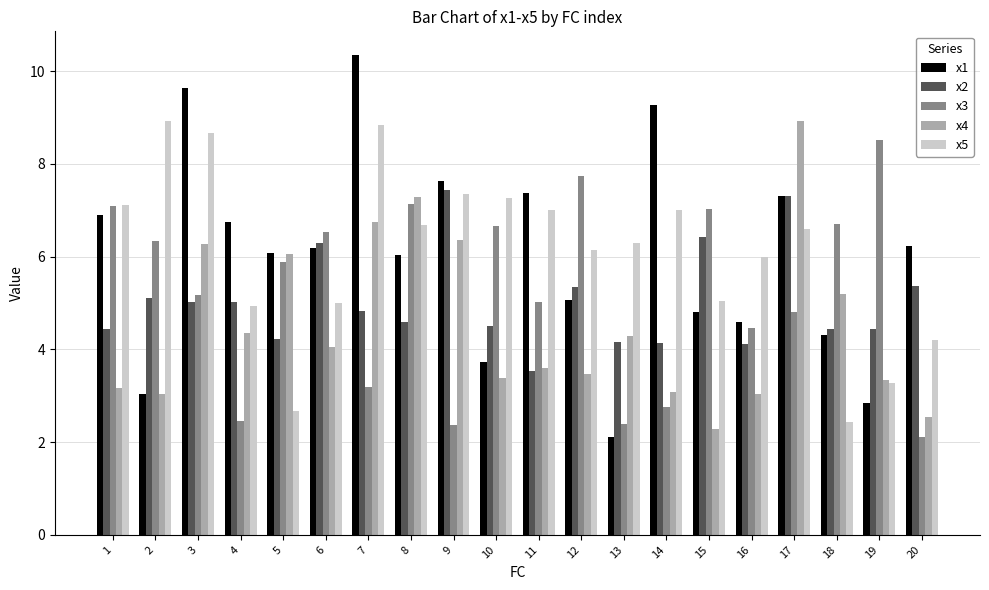

Are the bars horizontal?

No